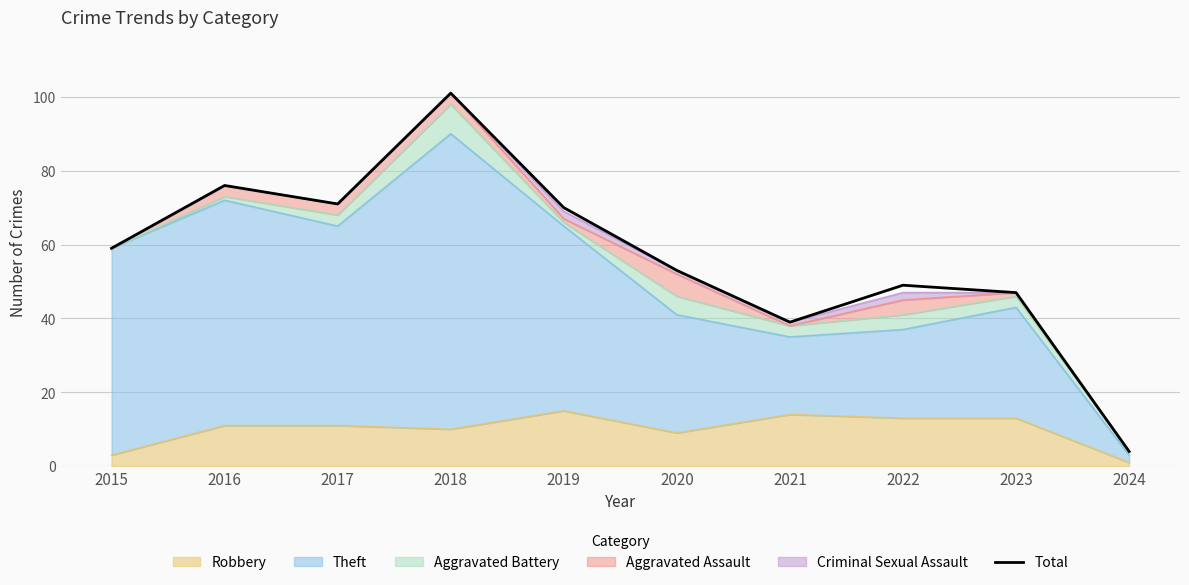

How many data points does each series have?

10